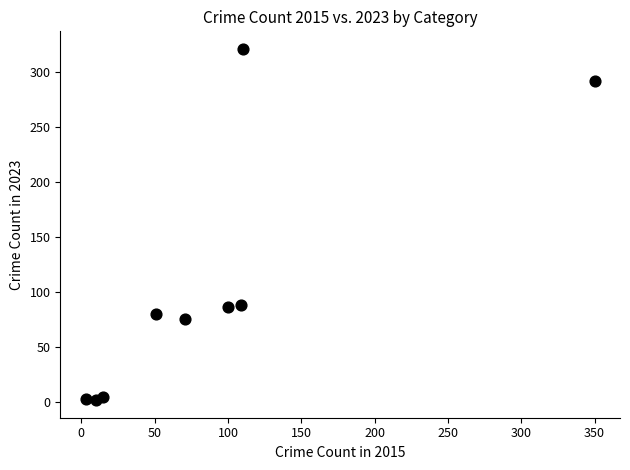

What is the average Y value?

106